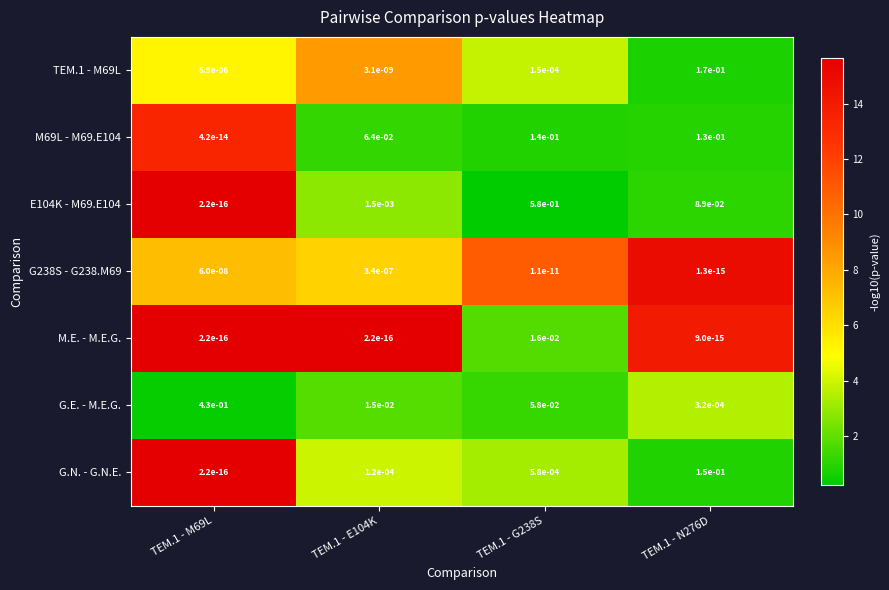

Count the number of categories in the chart.

4